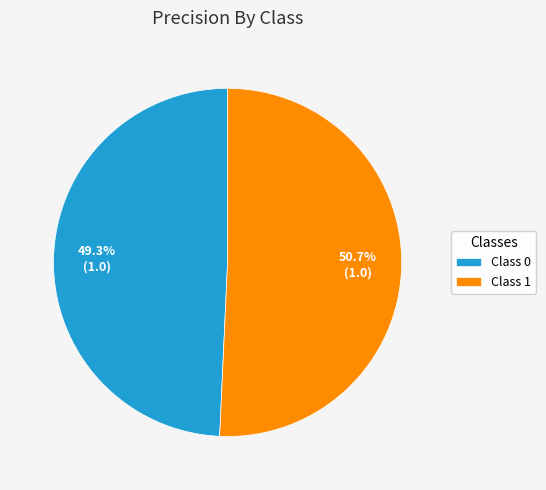

Which category accounts for the majority?

Class 1